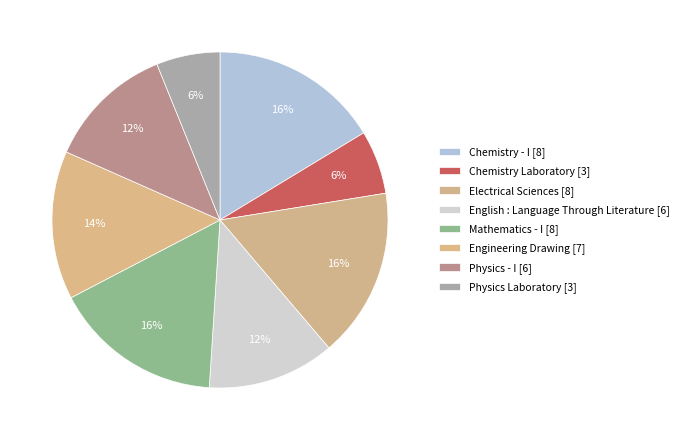

Which category has the biggest portion of the pie?

Chemistry - I